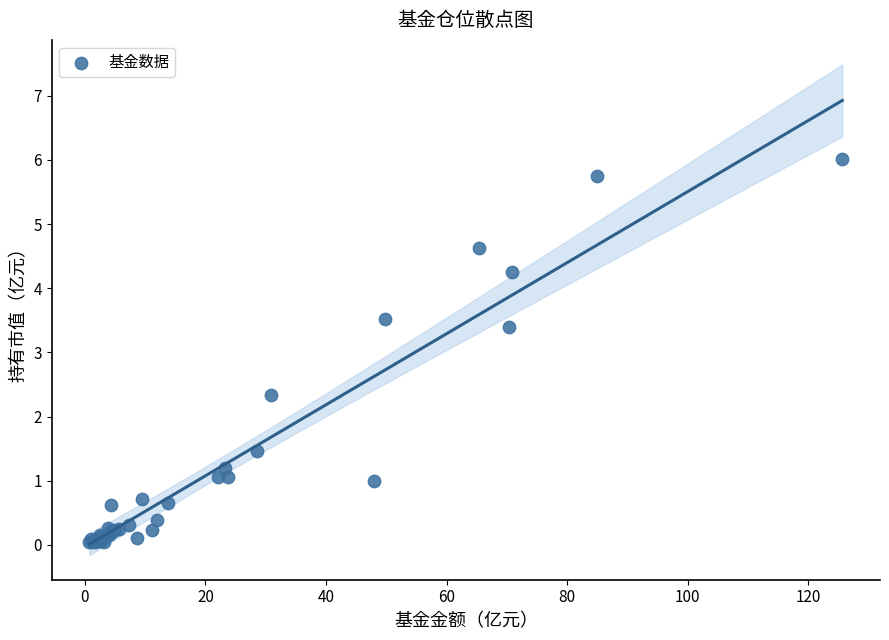

What Y value in the scatter plot is closest to 3?

3.4